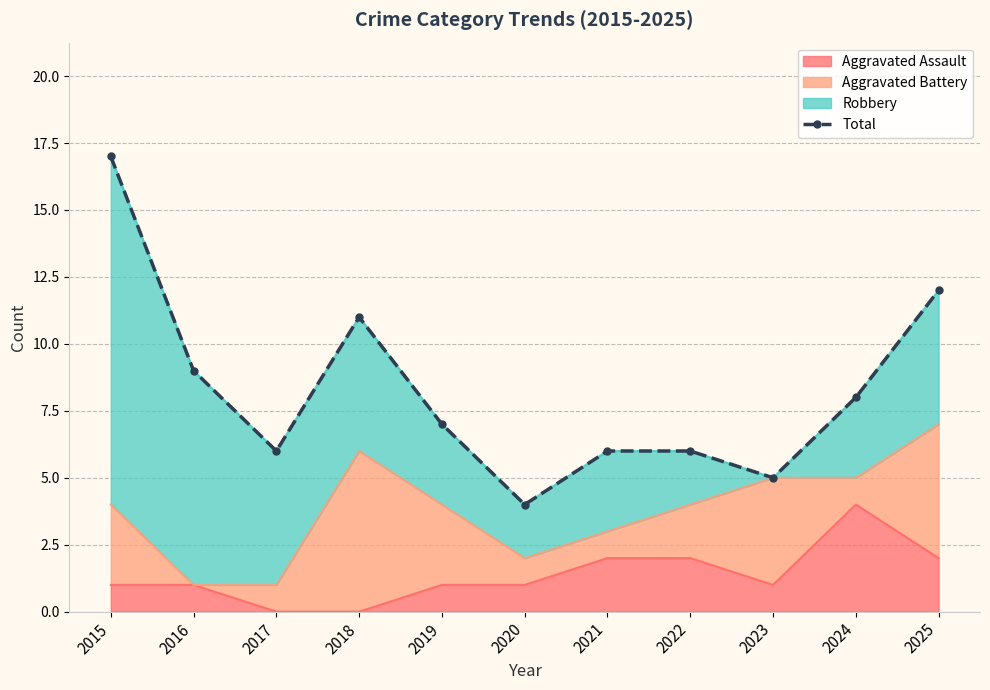

What is the change in value from 2015 to 2018?

-6